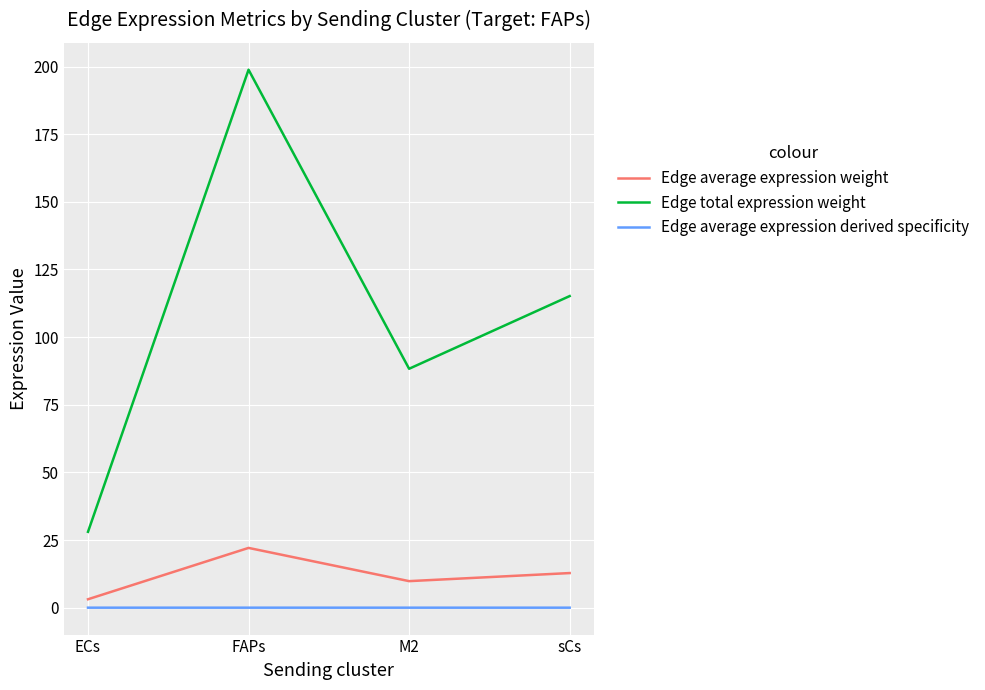

List the labels in order of Edge total expression weight value, largest first.

FAPs, sCs, M2, ECs